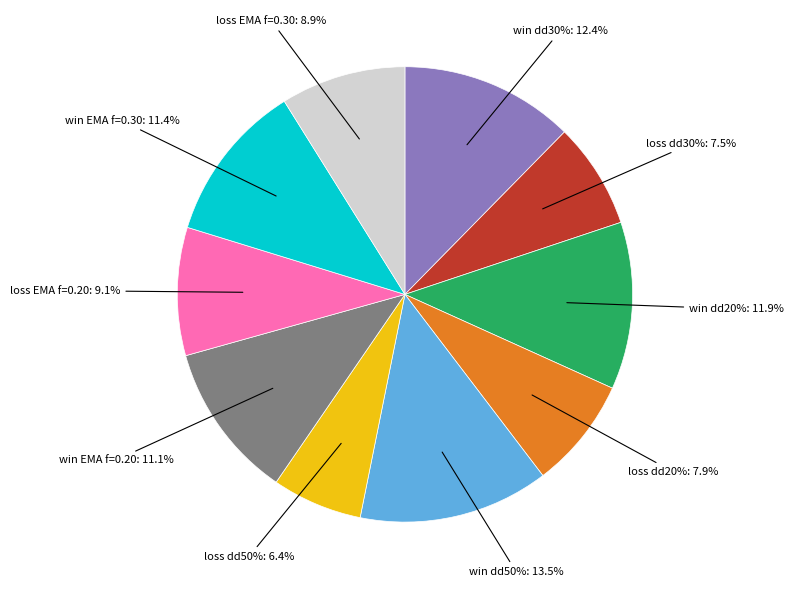

How many segments does this pie chart have?

10